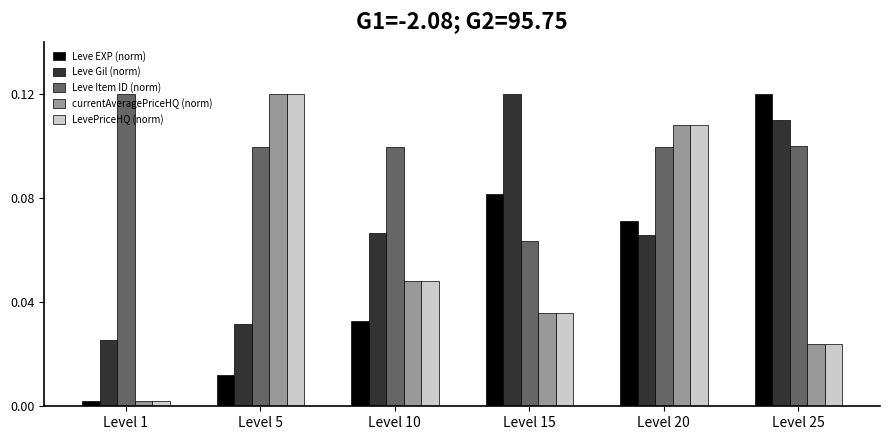

At which label is Leve Gil (norm) closest to 0?

Level 1